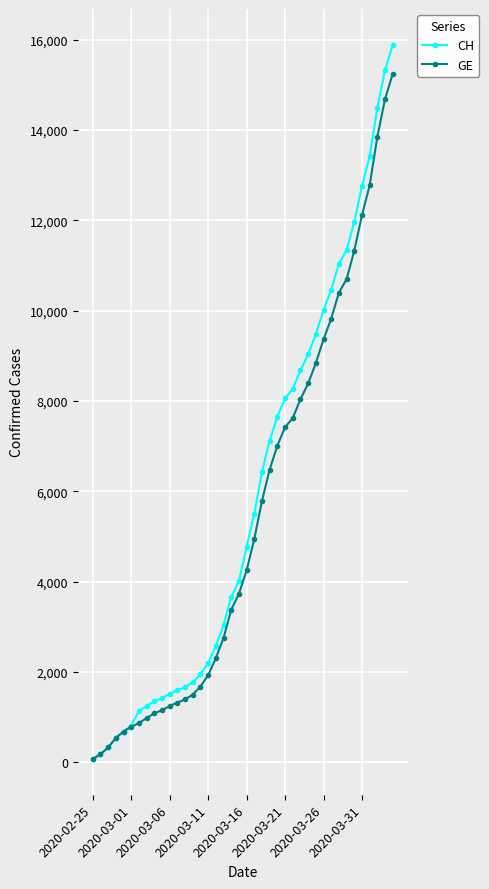

What is the maximum value for GE?

15246